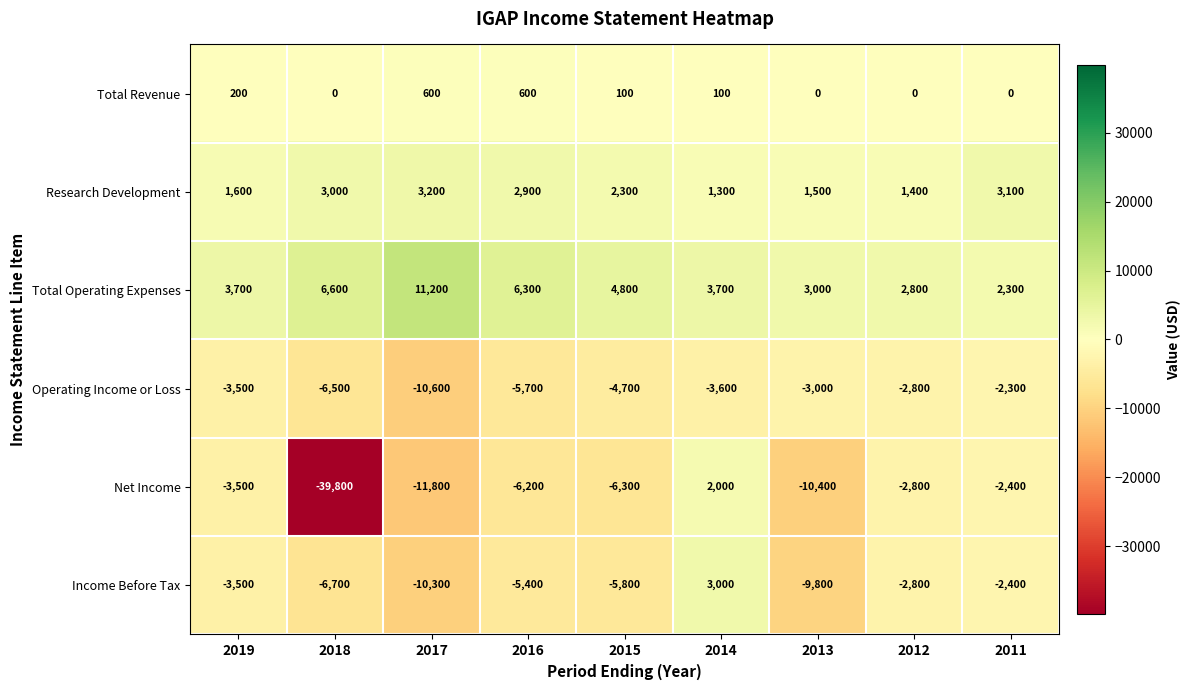

What is the sum of all Income Before Tax values?

-43700